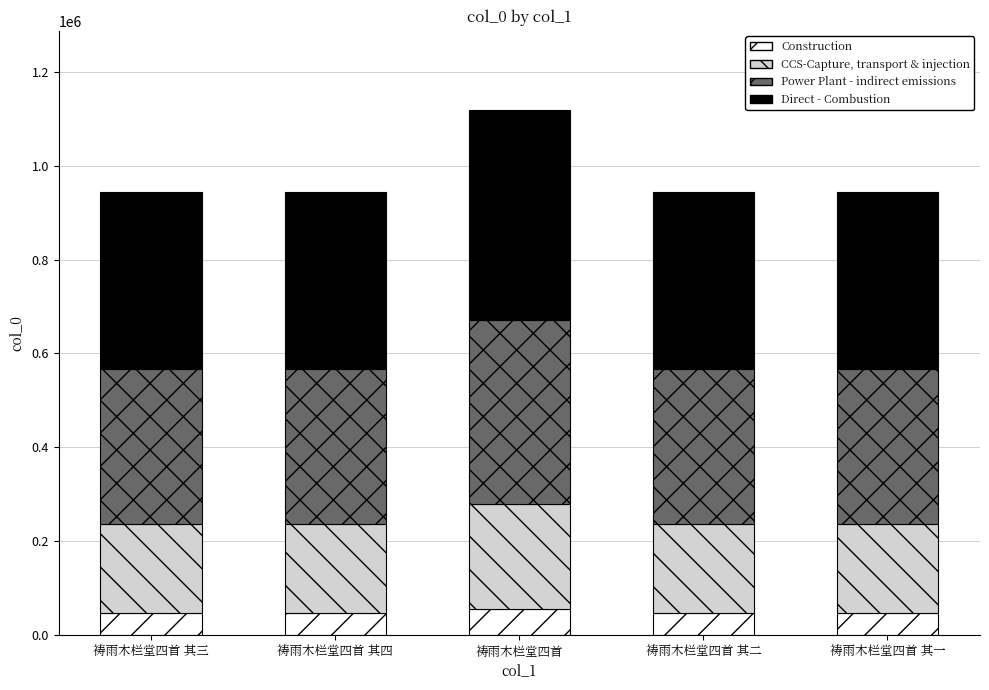

Does the chart contain stacked bars?

Yes